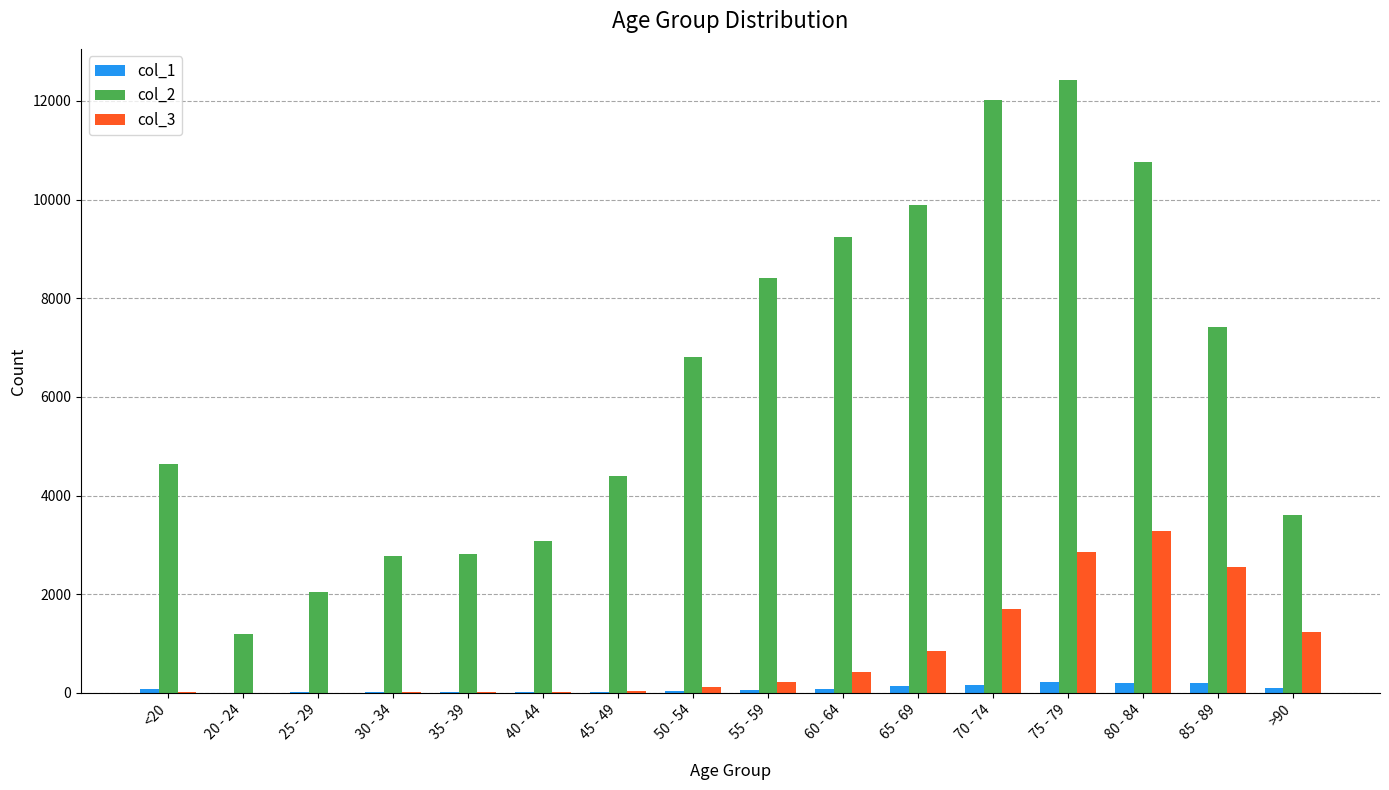

At which category is the sum across all series the highest?

75 - 79